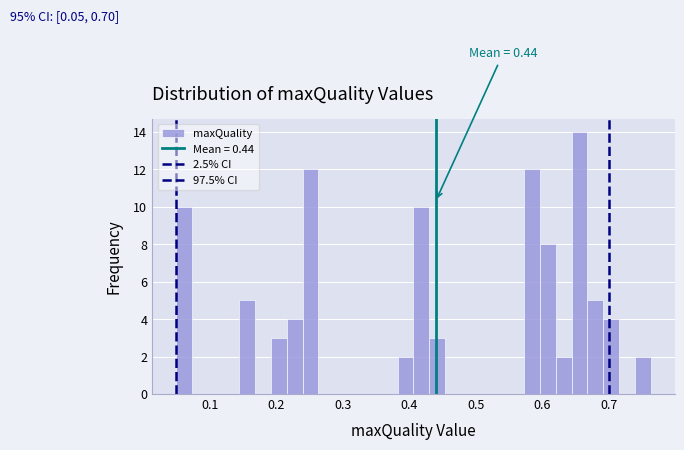

Around what value on the x-axis is the tallest bar? Give the approximate position of its centre, as read against the axis.

0.66